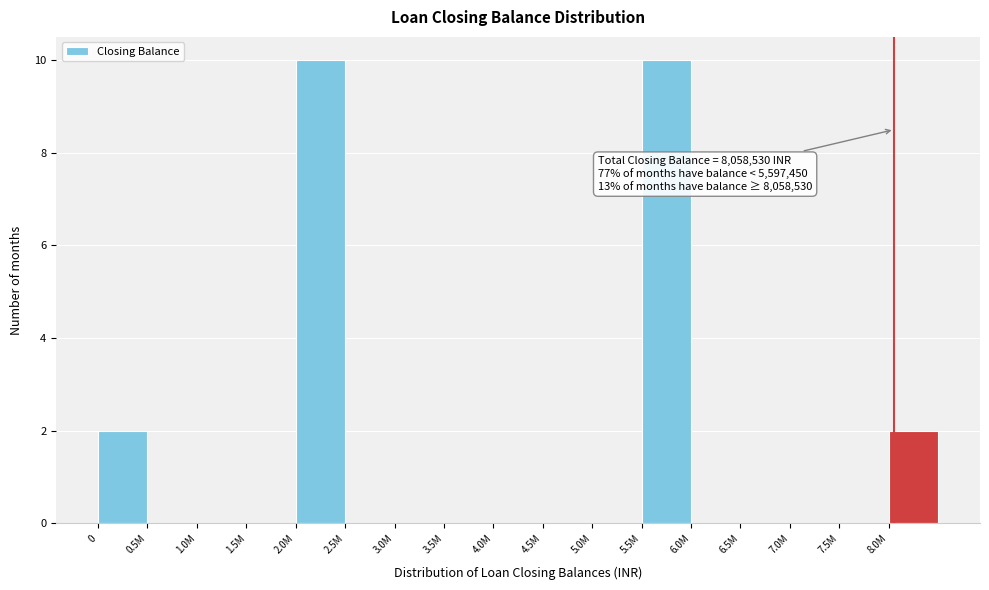

Reading right to left, what are all the values shown in this chart?

8.0M=2	7.5M=0	7.0M=0	6.5M=0	6.0M=0	5.5M=10	5.0M=0	4.5M=0	4.0M=0	3.5M=0	3.0M=0	2.5M=0	2.0M=10	1.5M=0	1.0M=0	0.5M=0	0=2